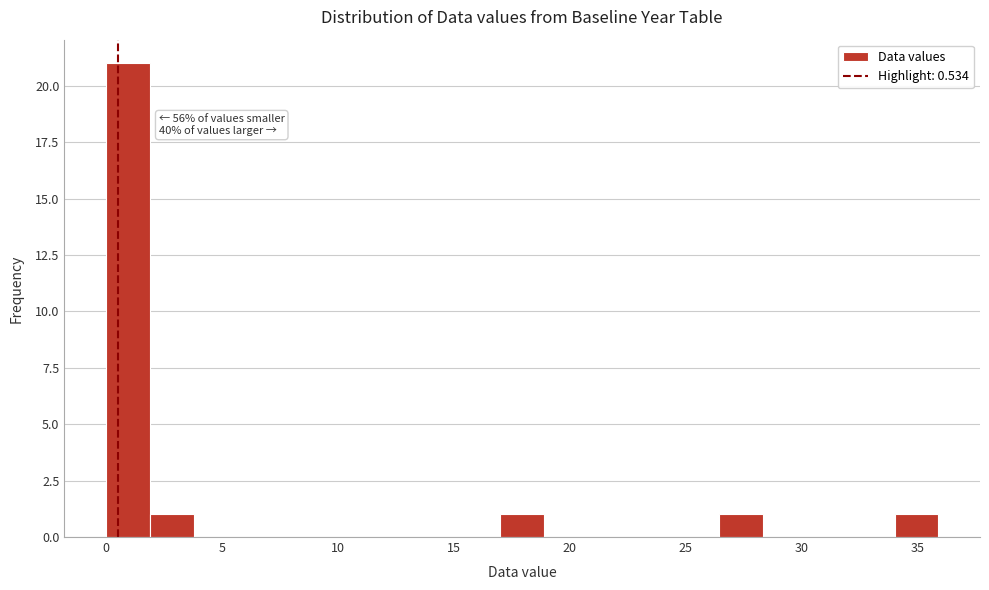

Around what value on the x-axis is the tallest bar? Give the approximate position of its centre, as read against the axis.

1.0